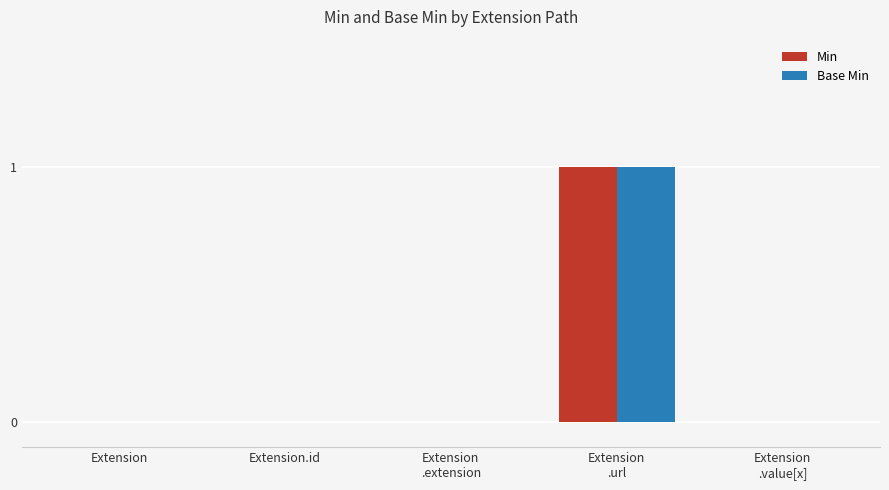

Is it true that Min equals 0 at Extension?

True